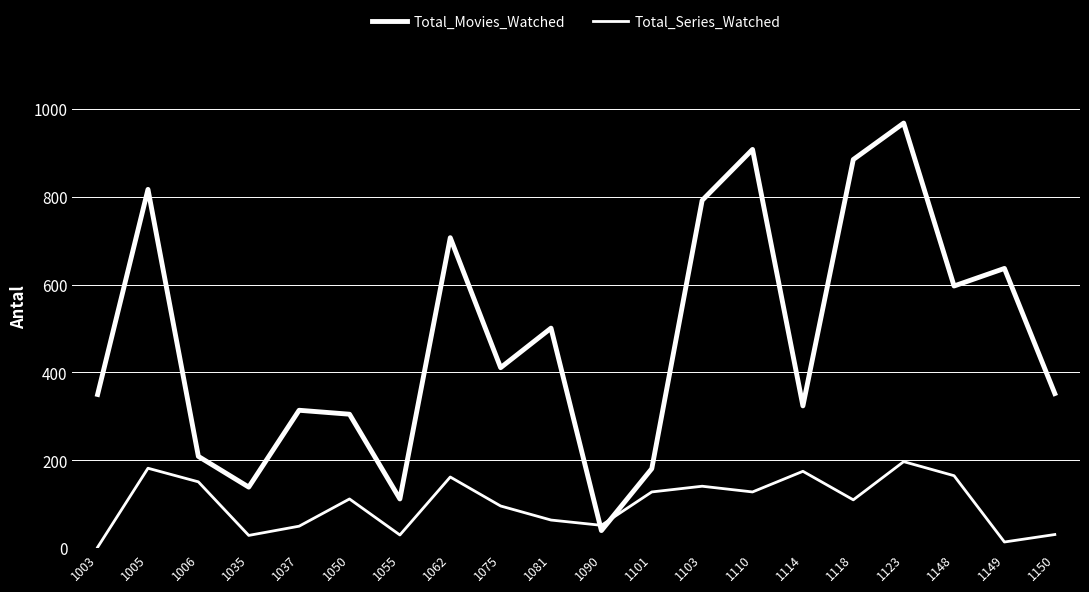

How many lines are shown in the chart?

2